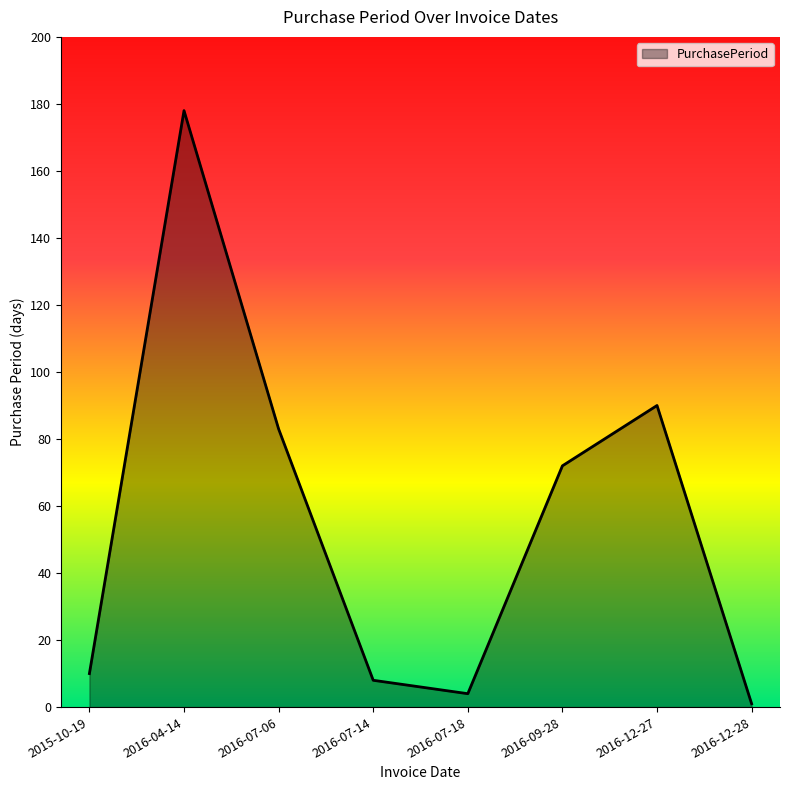

What is the difference between the values at 2016-09-28 and 2016-12-28?

71